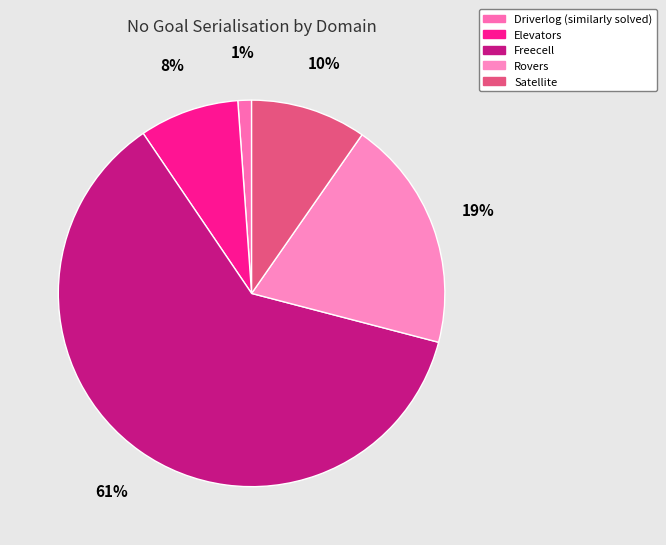

Which slice is the largest?

Freecell